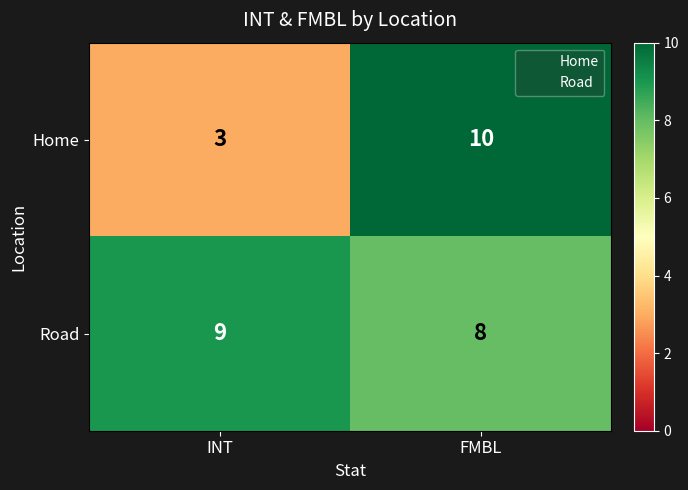

The Home series shows 3 at INT. True or false?

True